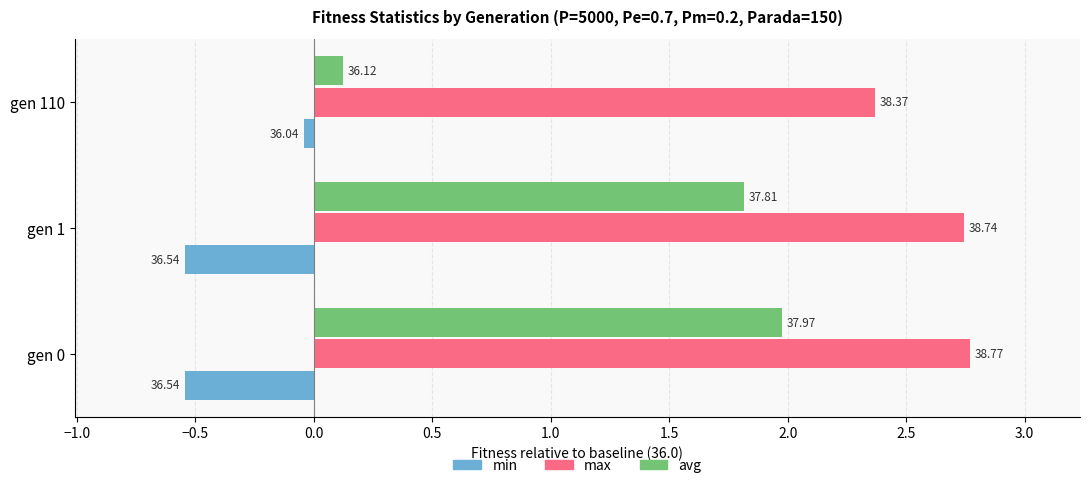

Which series has the widest spread of values?

avg